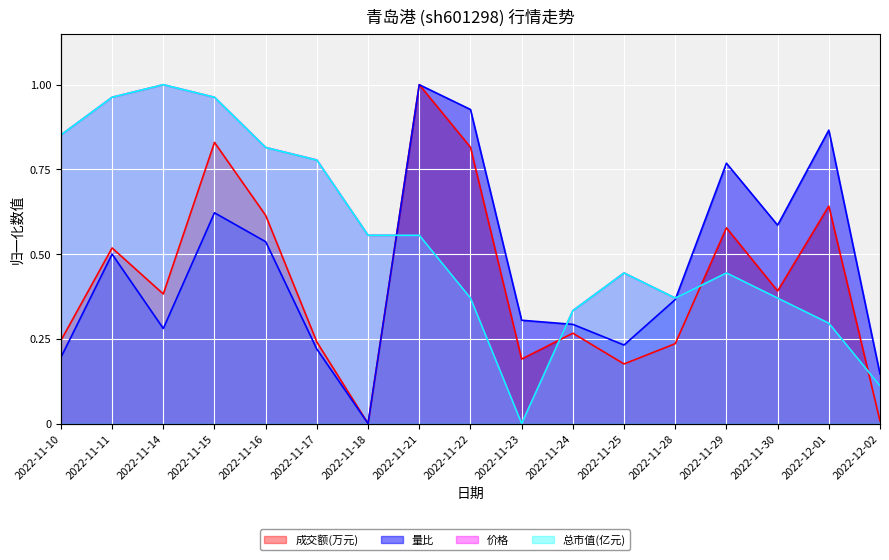

How many series are shown in this chart?

4